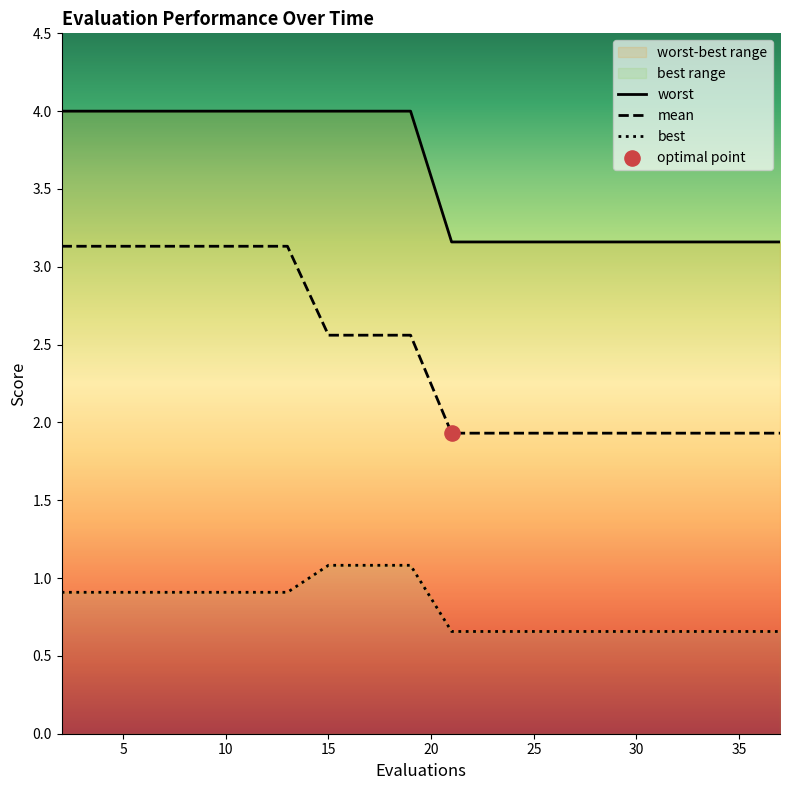

At how many categories does at least one series exceed 3?

20